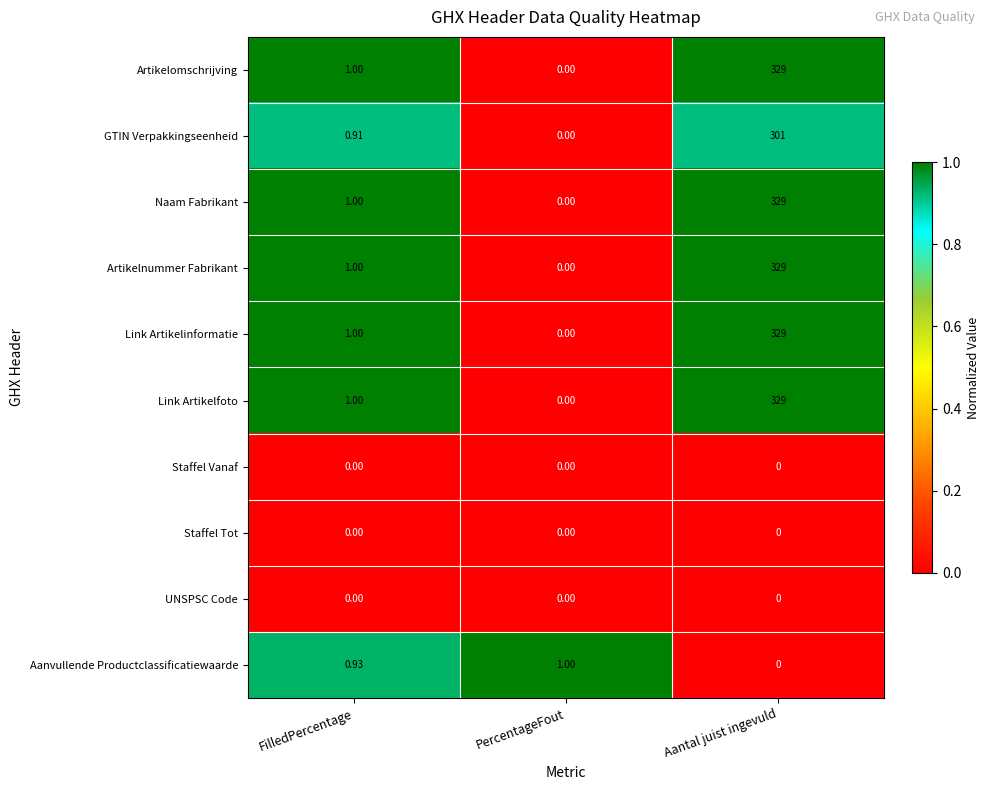

Which category has the highest value across all series?

Aantal juist ingevuld